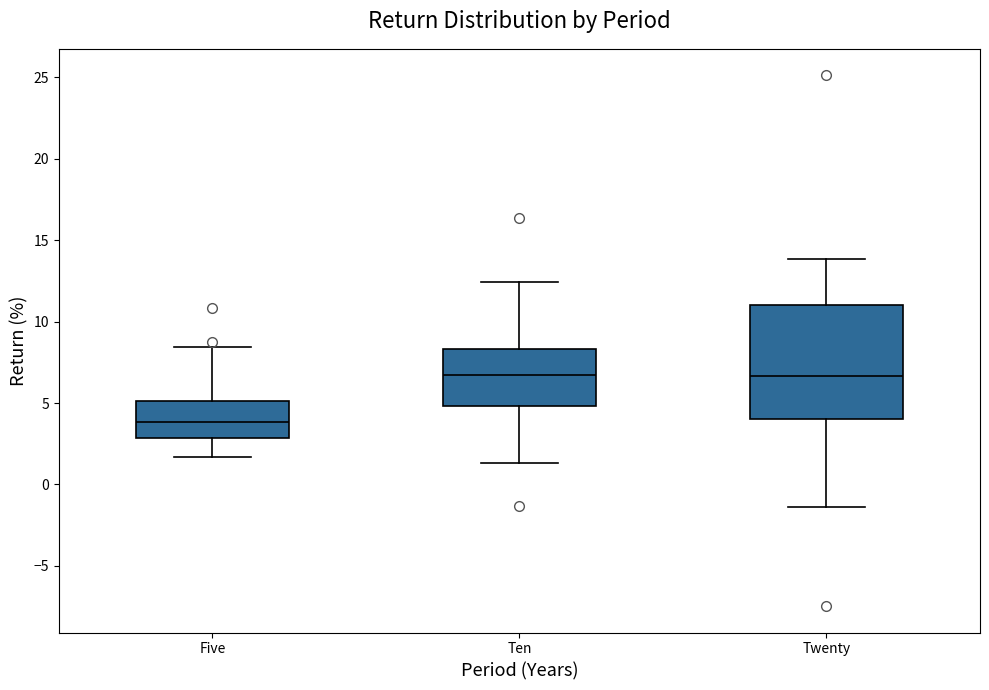

Which box is the tallest, from its lower edge to its upper edge?

Twenty